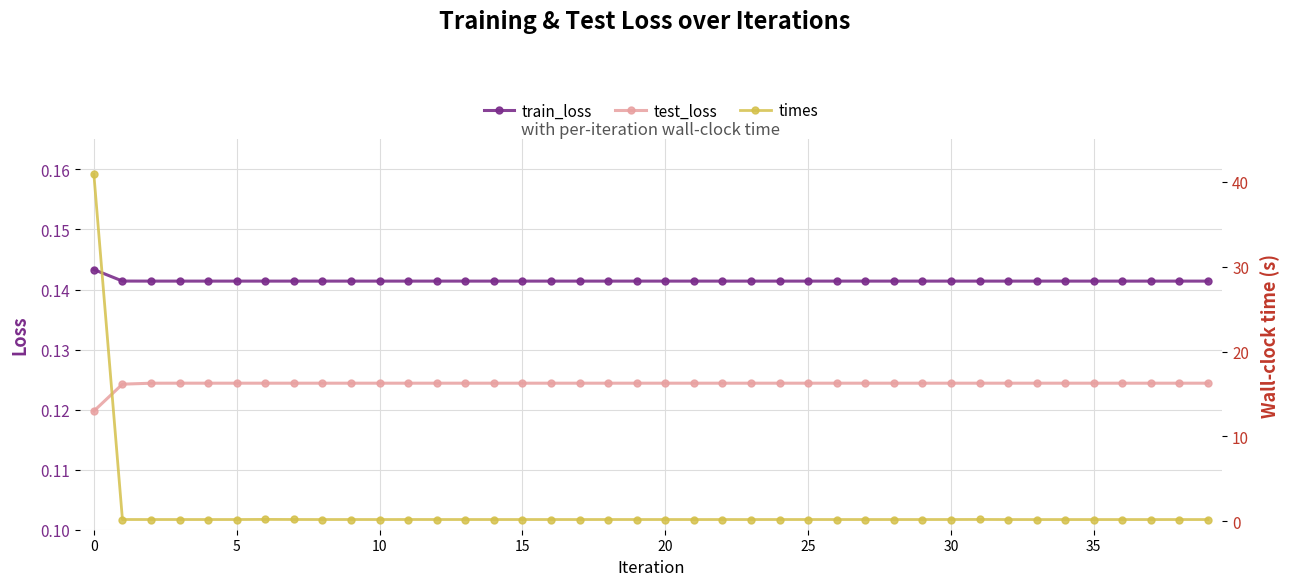

Which series has the largest total across all categories?

times